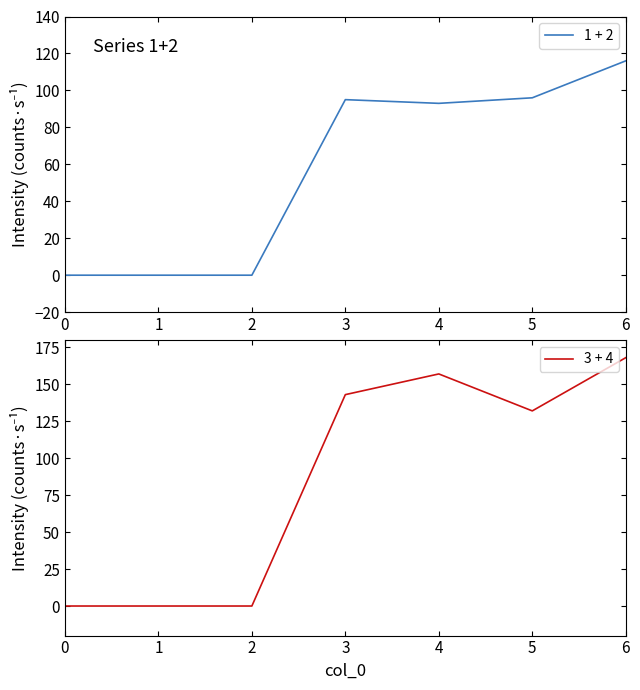

At which label is 3 + 4 closest to 84?

5